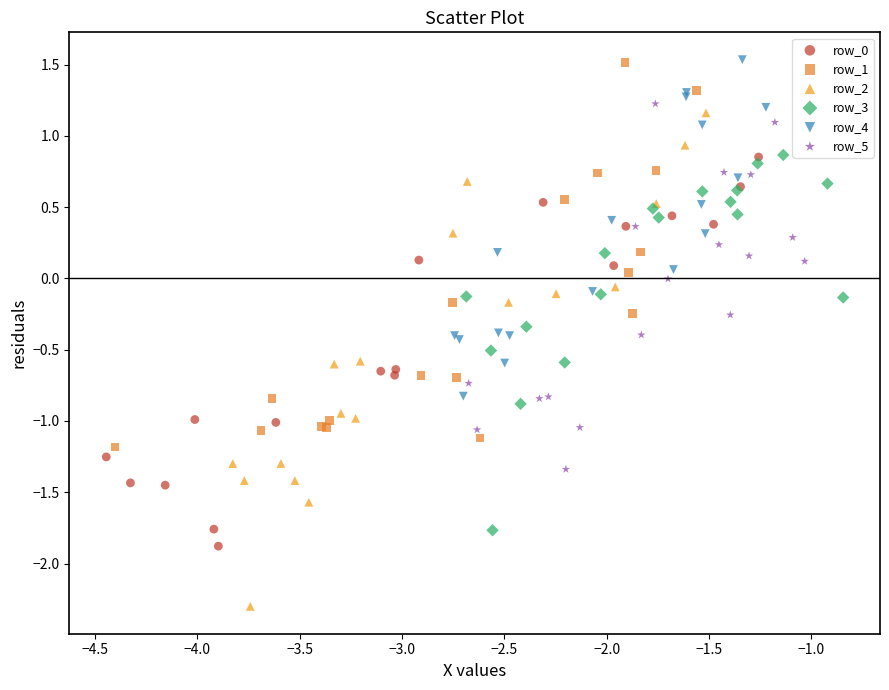

Which series has the widest spread of Y values?

row_2